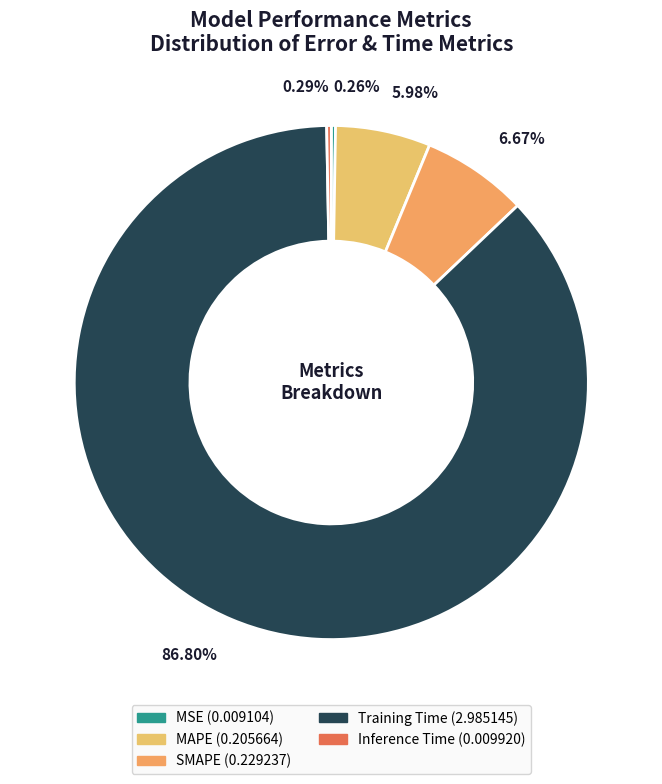

True or false: MAPE accounts for 20% of the total.

False